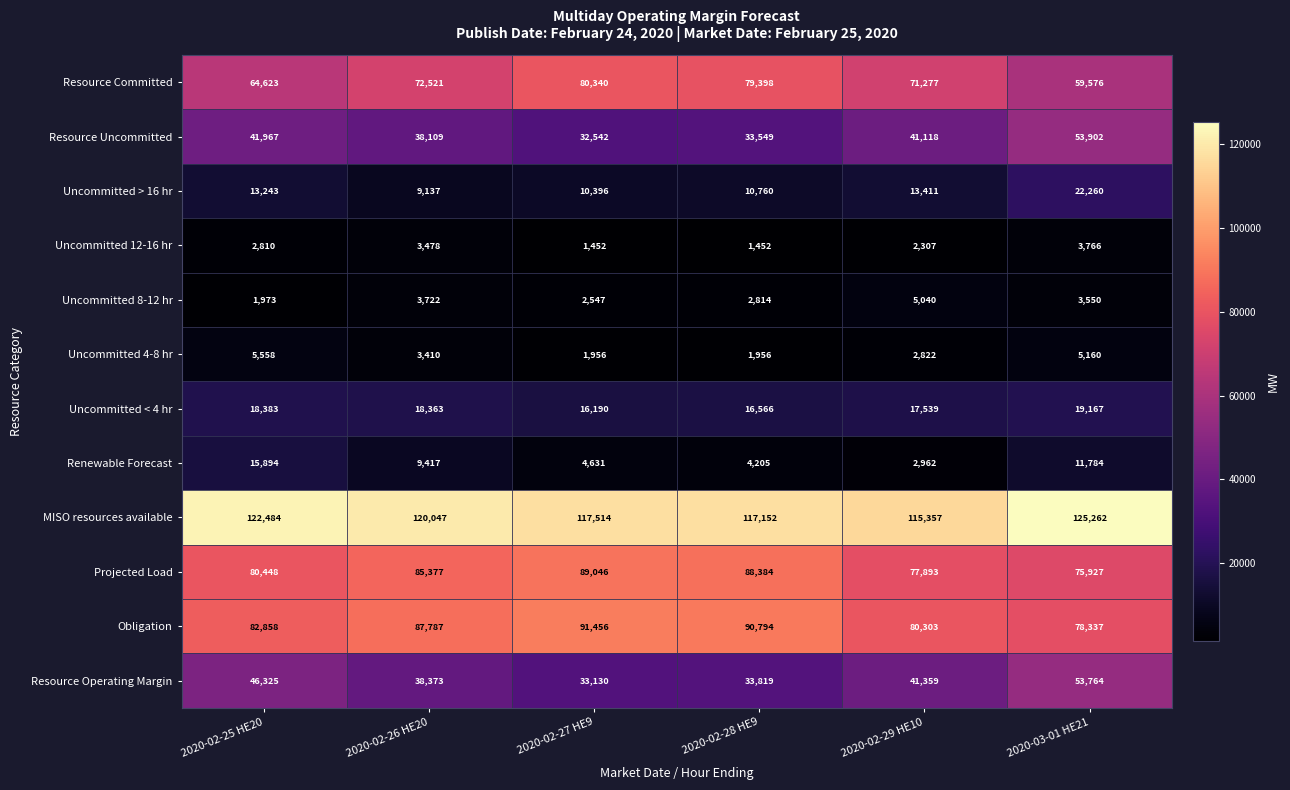

Which series has the largest total across all categories?

MISO resources available